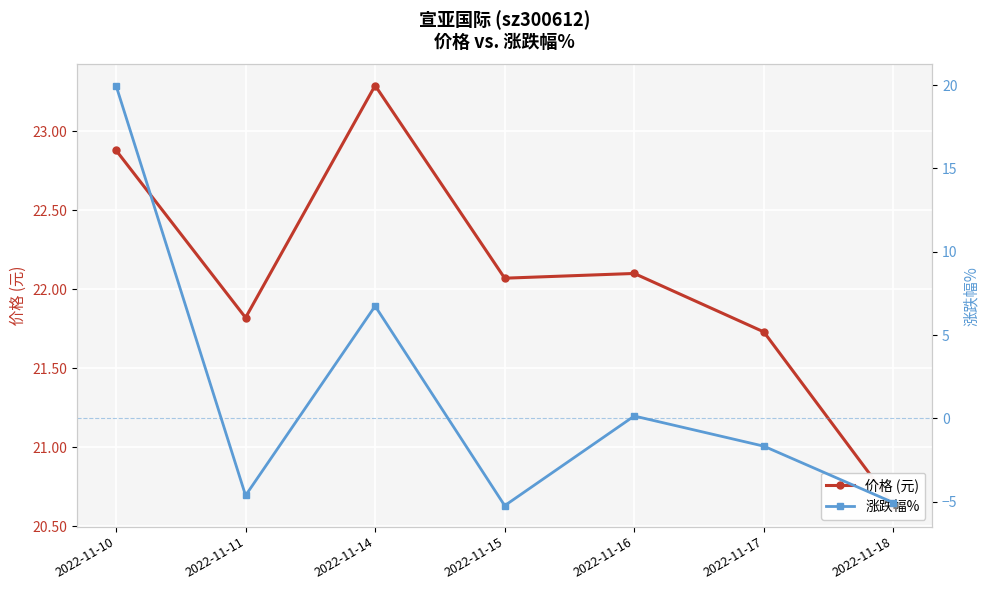

What are all the series names shown in the legend?

价格 (元), 涨跌幅%